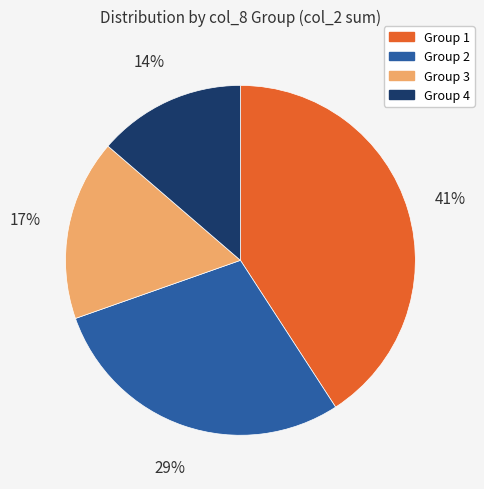

How many slices are in this pie chart?

4